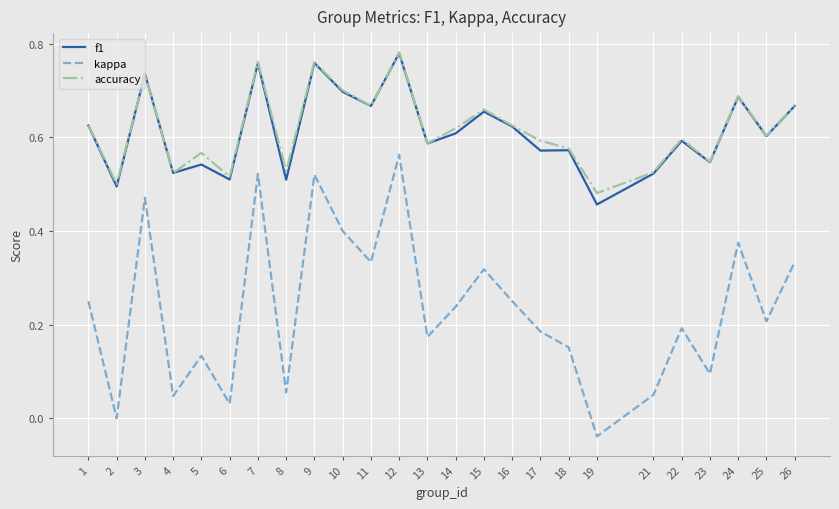

Which series has the widest spread of values?

kappa